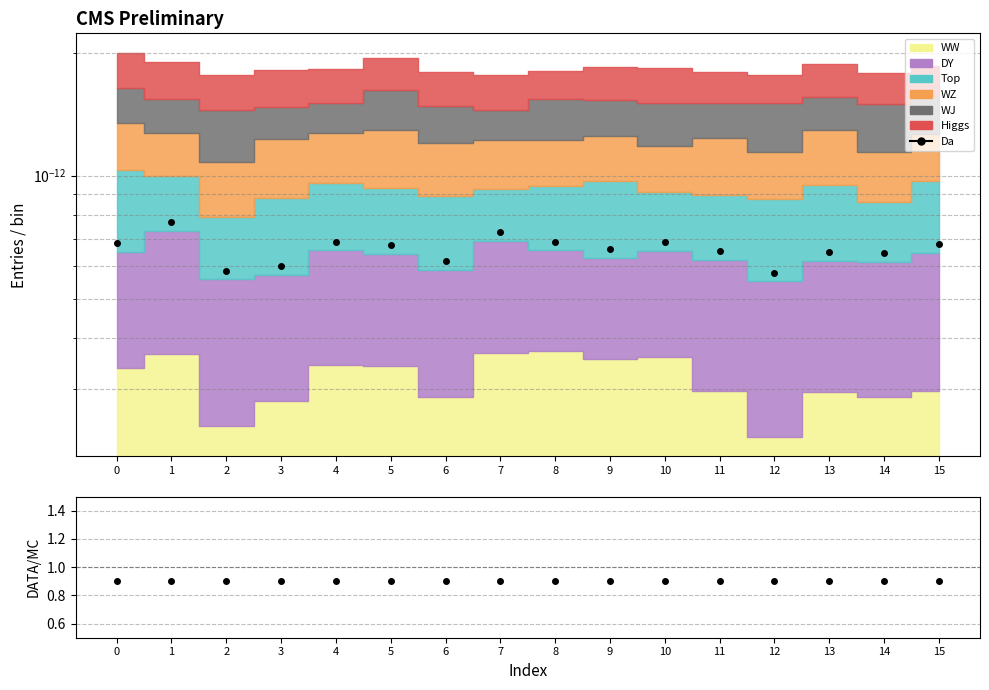

At which category does the chart reach its minimum across all series?

12